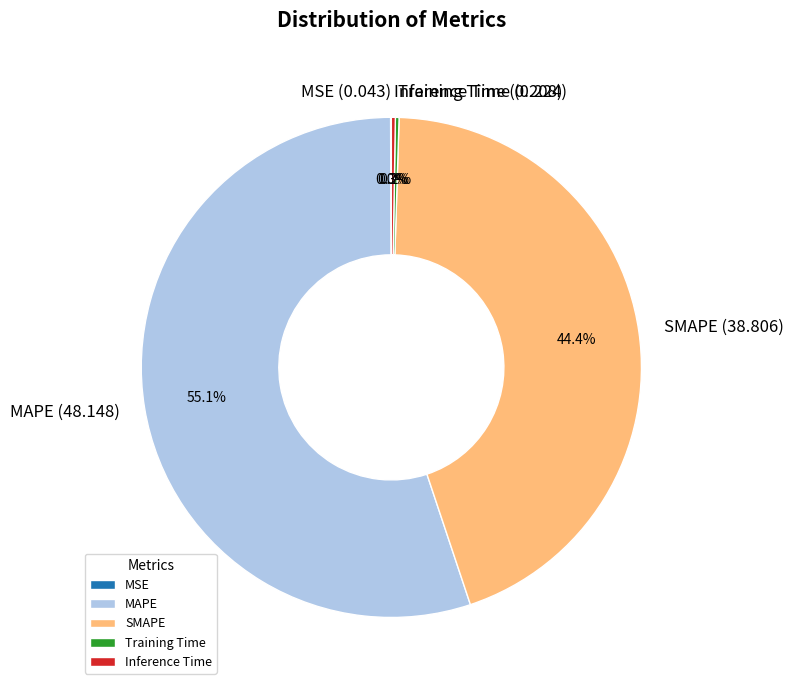

Is there any slice that represents more than half of the pie?

Yes